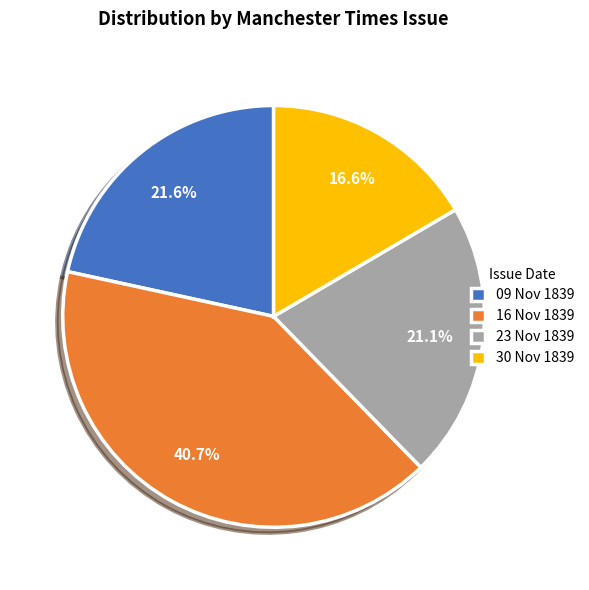

Which slice is the largest?

16 Nov 1839